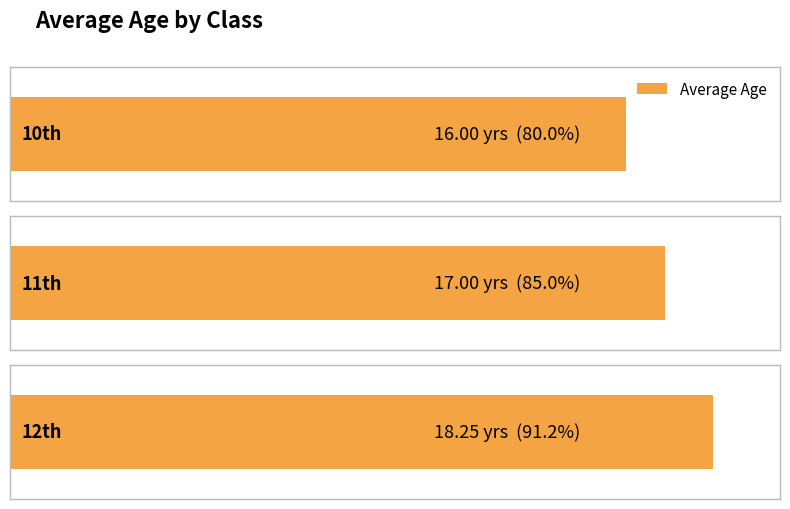

Count the number of categories in the chart.

3